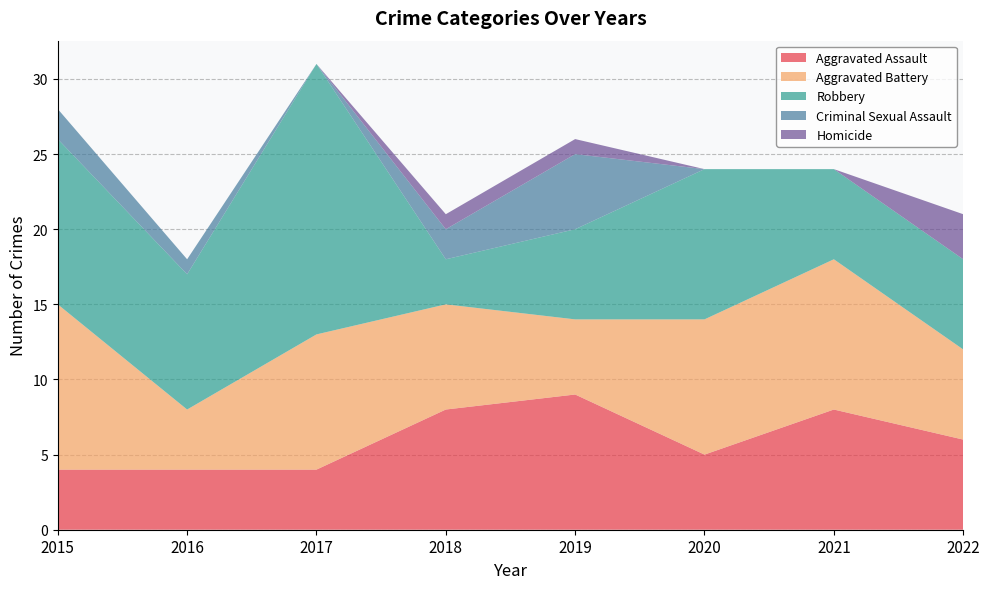

Reading left to right, transcribe all the data shown in this chart.

Aggravated Assault: 4	4	4	8	9	5	8	6
Aggravated Battery: 11	4	9	7	5	9	10	6
Robbery: 11	9	18	3	6	10	6	6
Criminal Sexual Assault: 2	1	0	2	5	0	0	0
Homicide: 0	0	0	1	1	0	0	3